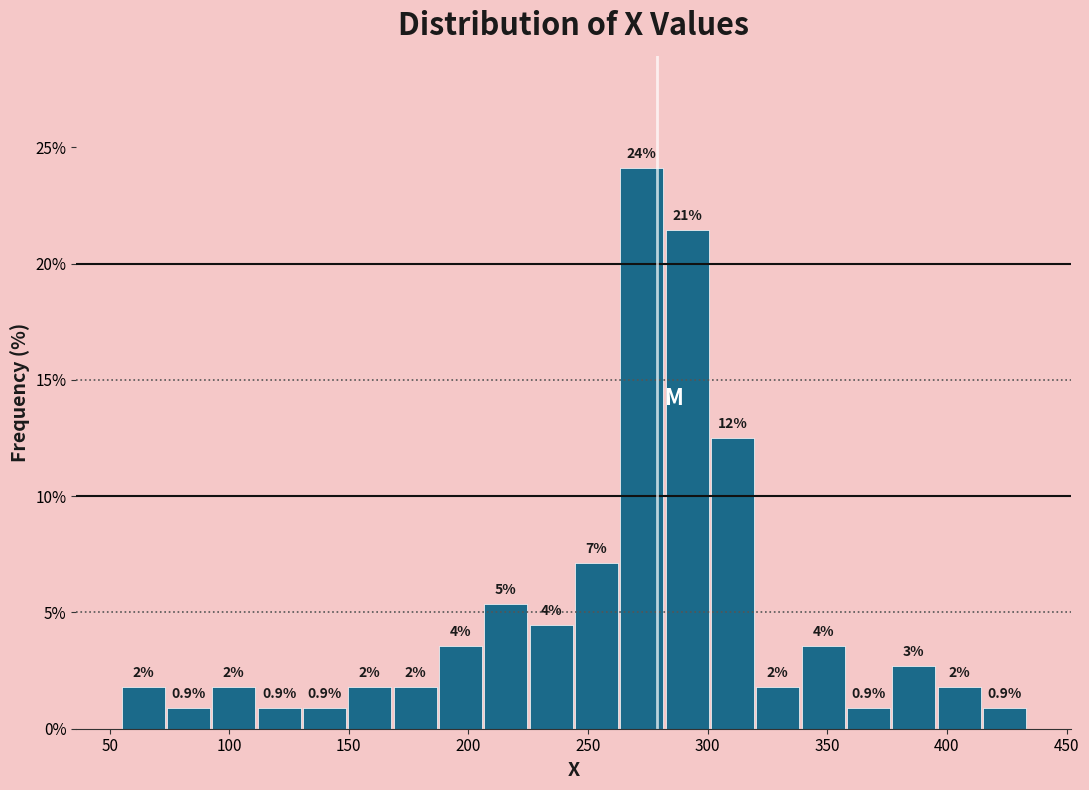

Around what value on the x-axis is the tallest bar? Give the approximate position of its centre, as read against the axis.

270